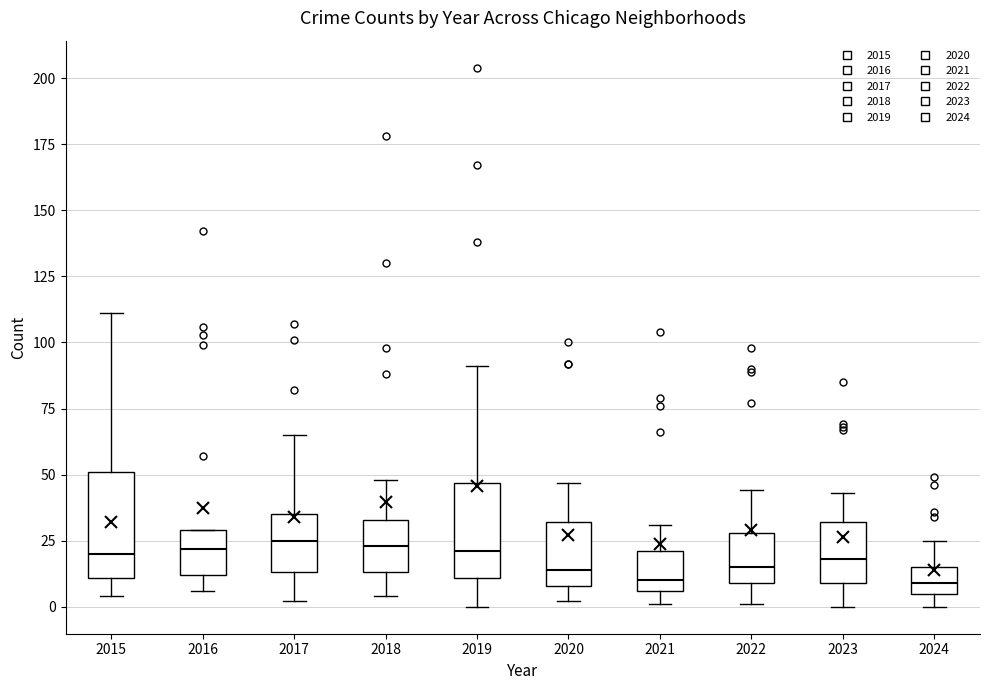

Reading left to right, read every box against the y-axis: the position of its median line, the range the box covers, and the ends of its whiskers. The values are not printed on the chart, so give them approximately, as read against the axis.

2015: median 20, box 10 to 50, whiskers 5 to 110
2016: median 20, box 10 to 30, whiskers 5 to 30
2017: median 25, box 15 to 35, whiskers 0 to 65
2018: median 25, box 15 to 35, whiskers 5 to 50
2019: median 20, box 10 to 45, whiskers 0 to 90
2020: median 15, box 10 to 30, whiskers 0 to 45
2021: median 10, box 5 to 20, whiskers 0 to 30
2022: median 15, box 10 to 30, whiskers 0 to 45
2023: median 20, box 10 to 30, whiskers 0 to 45
2024: median 10, box 5 to 15, whiskers 0 to 25